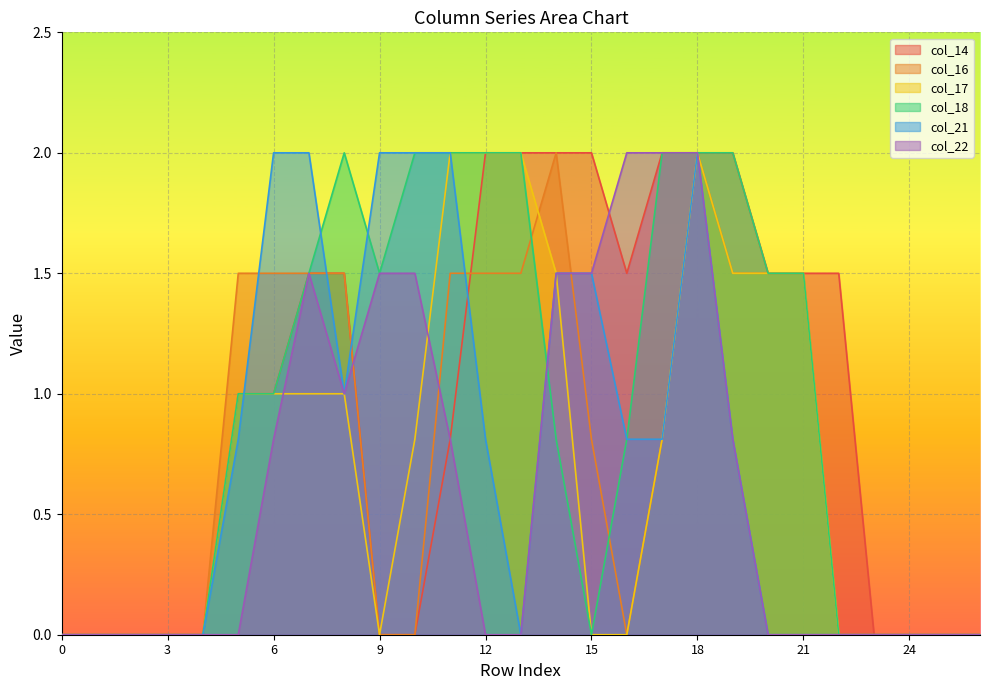

The value of col_18 at 16 is 0.8. True or false?

True